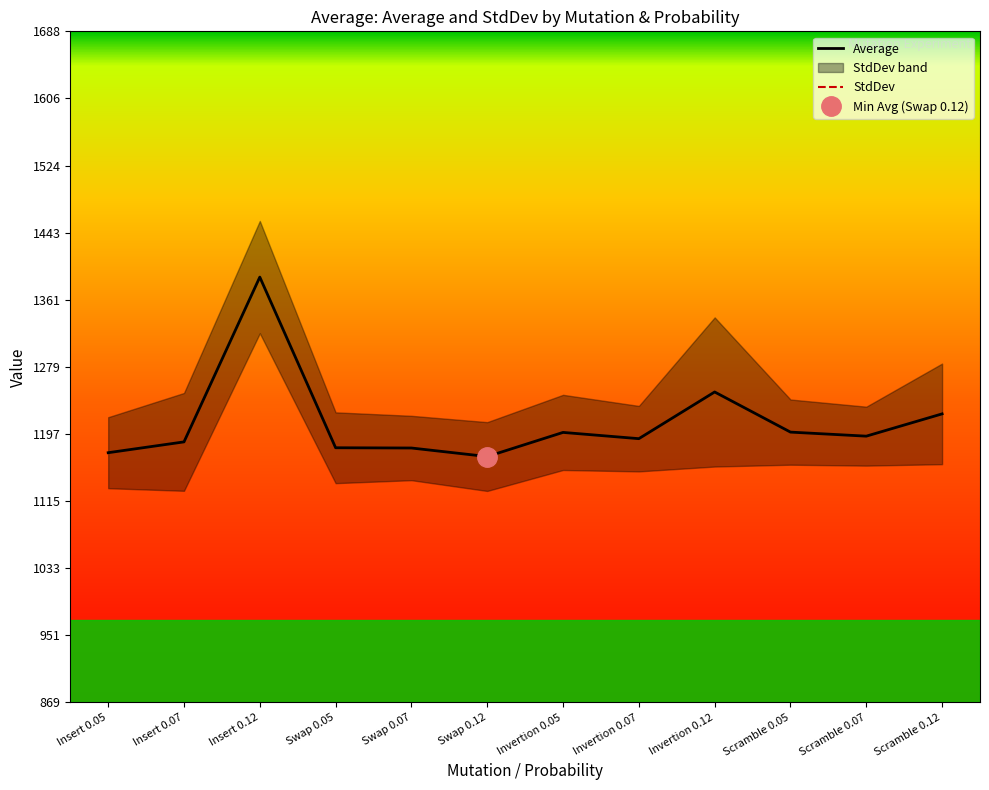

What is the label of the 10th point from the right?

Insert 0.12